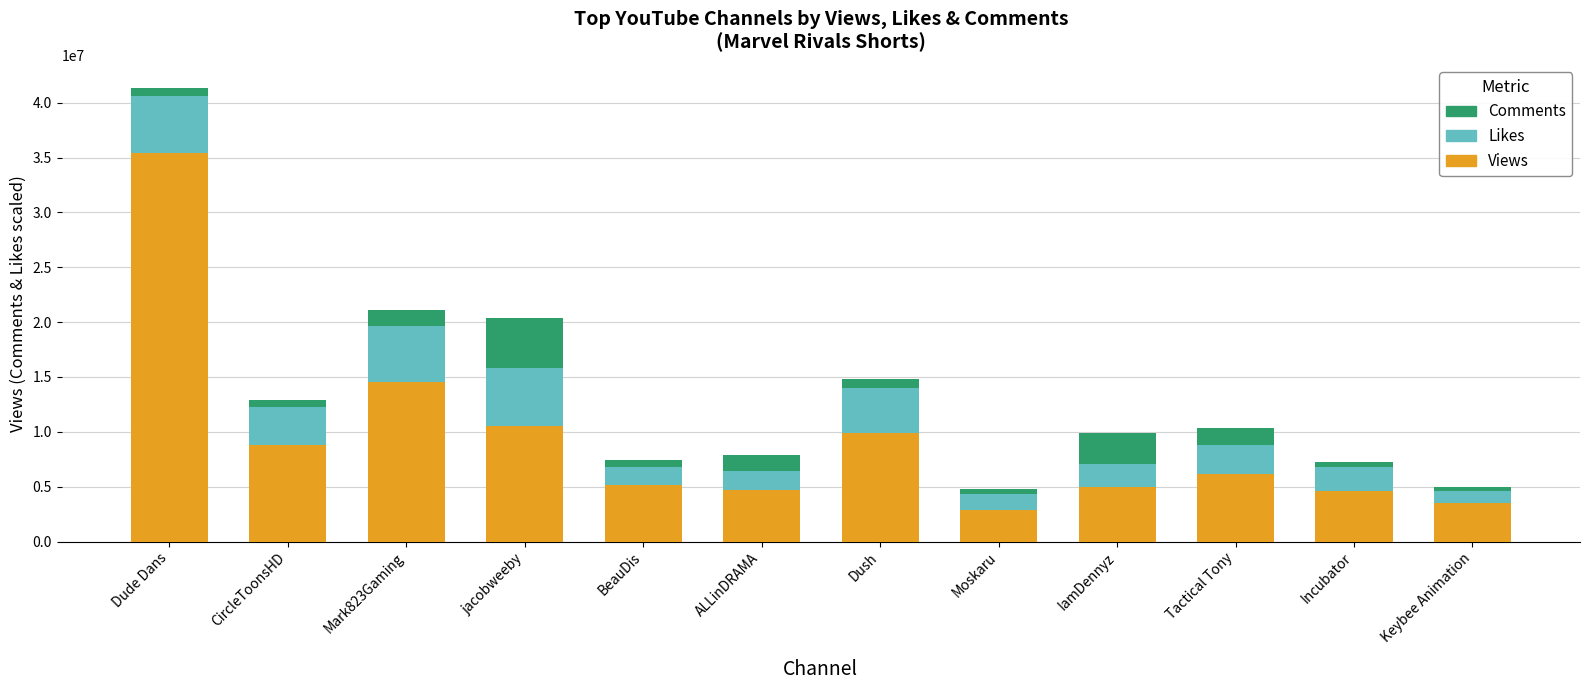

At which category is the sum across all series the highest?

Dude Dans